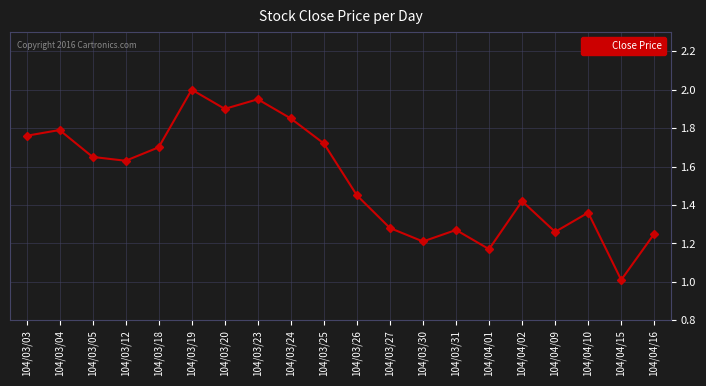

At which category does the data reach its first local peak?

104/03/04